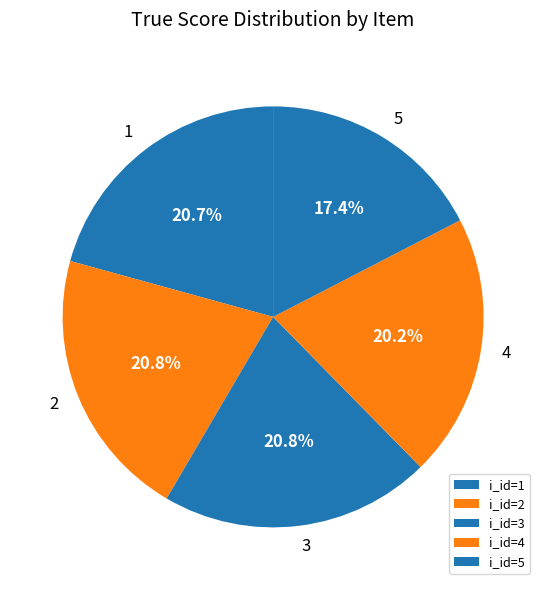

Count the number of slices in the pie.

5